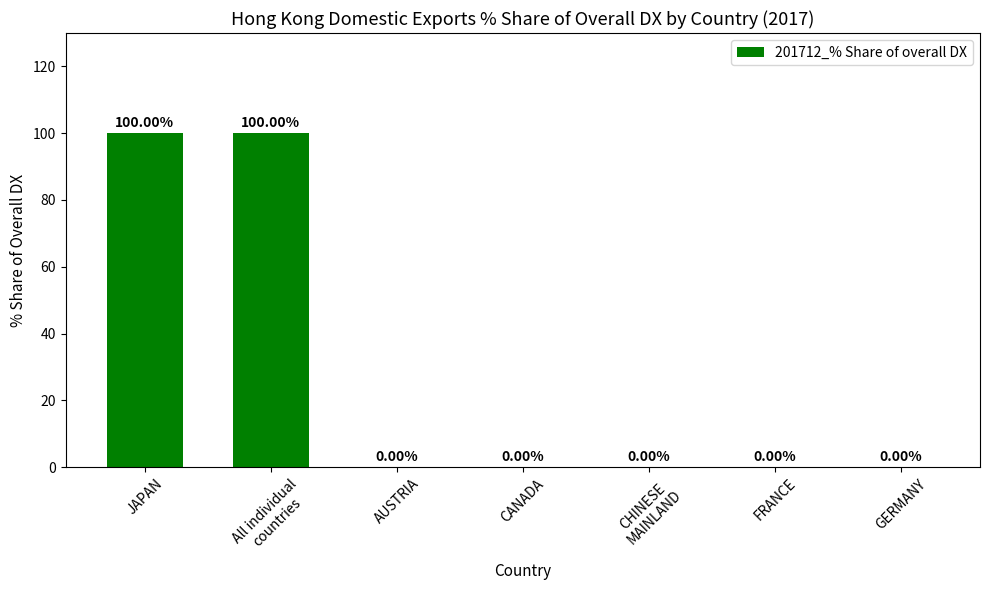

Which has a higher value, FRANCE or JAPAN?

JAPAN